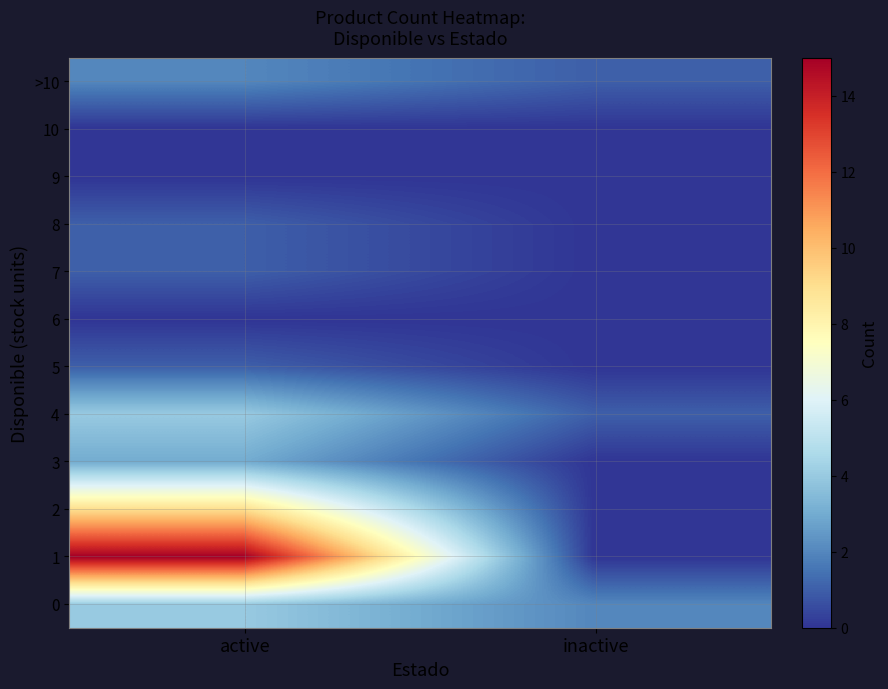

At how many categories does at least one series exceed 11?

1